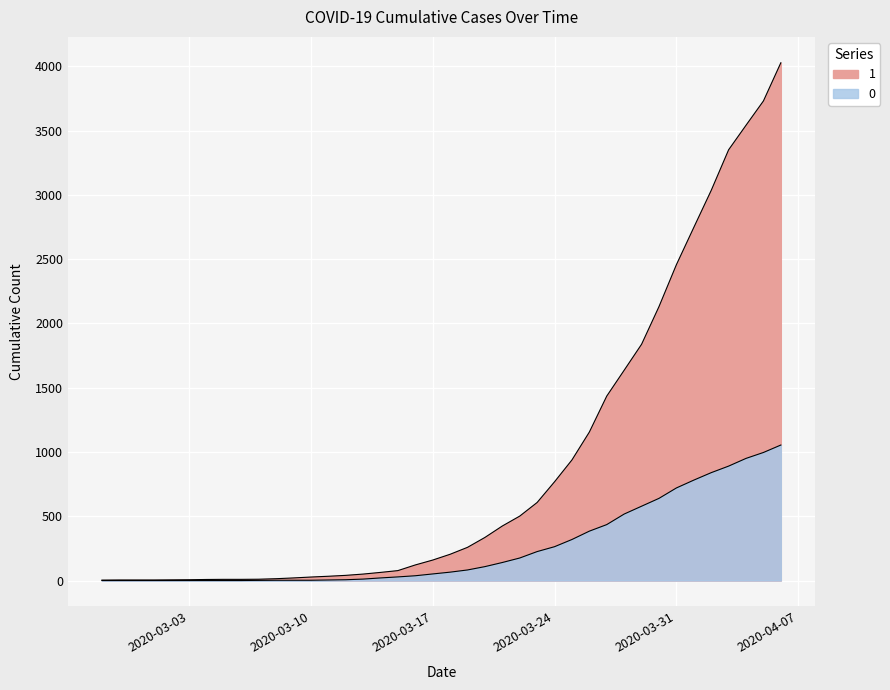

How many lines are shown in the chart?

2